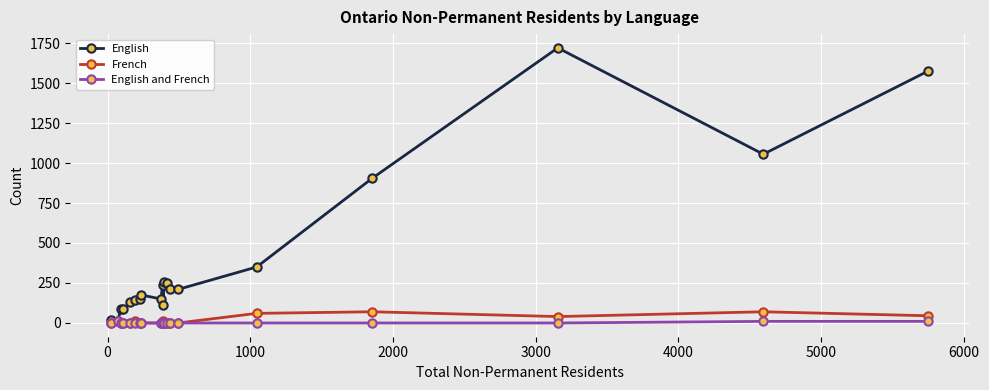

True or false: English has more than 1 interior local peaks.

True